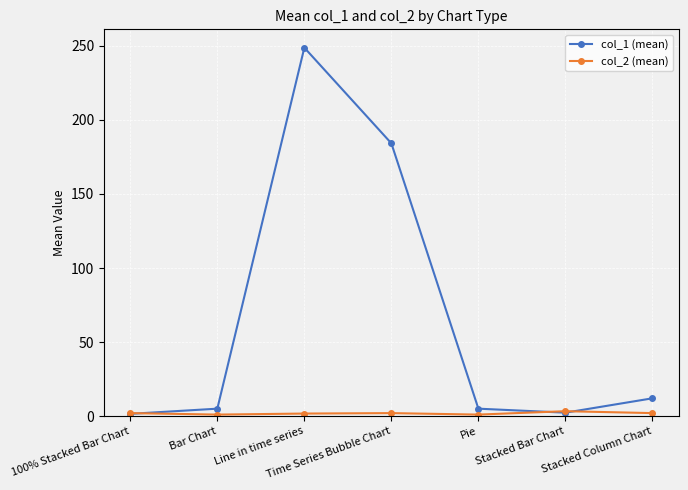

The col_2 (mean) series shows 3.3 at Stacked Bar Chart. True or false?

True